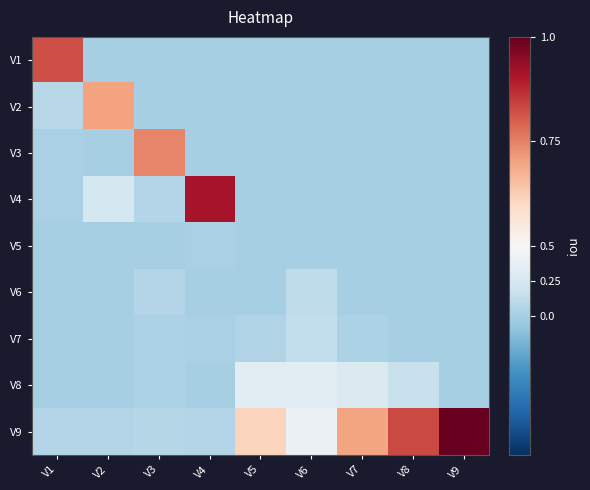

At which category is the sum across all series the highest?

V2